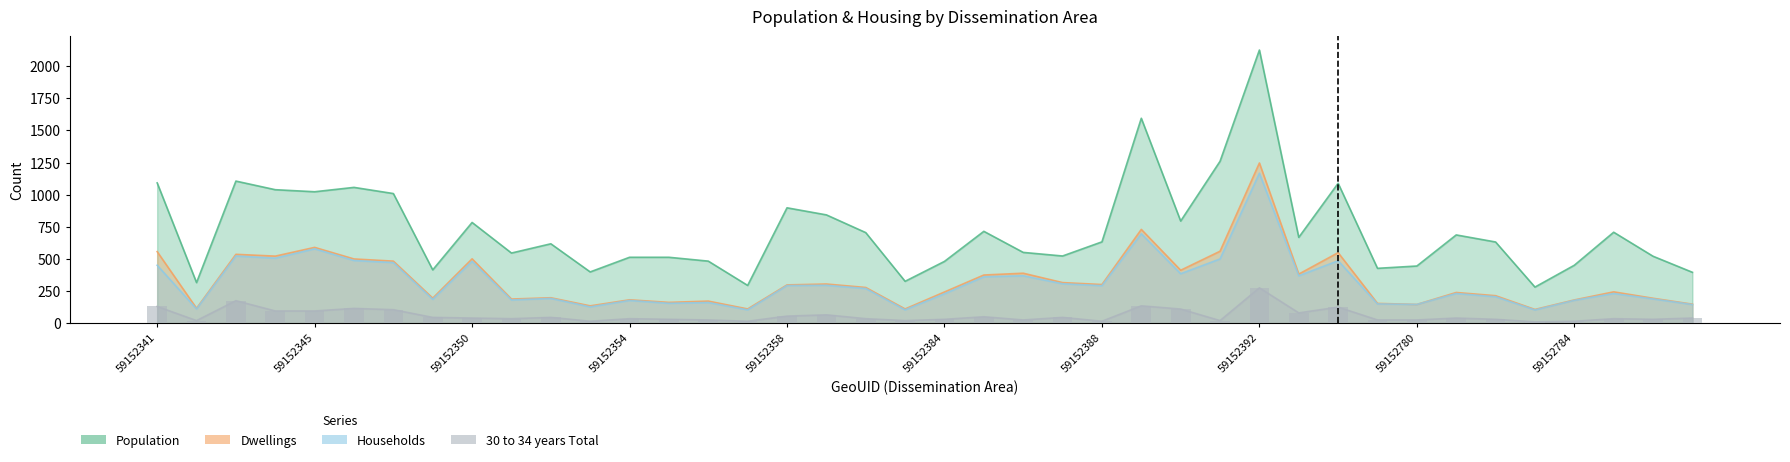

Is it true that Dwellings equals 389 at 59152386?

True